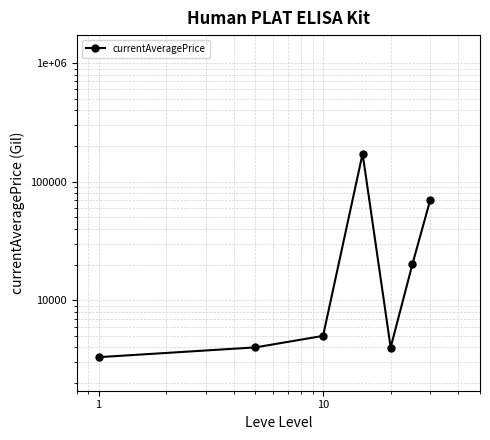

What is the sum of the values at 10 and 0?

176350